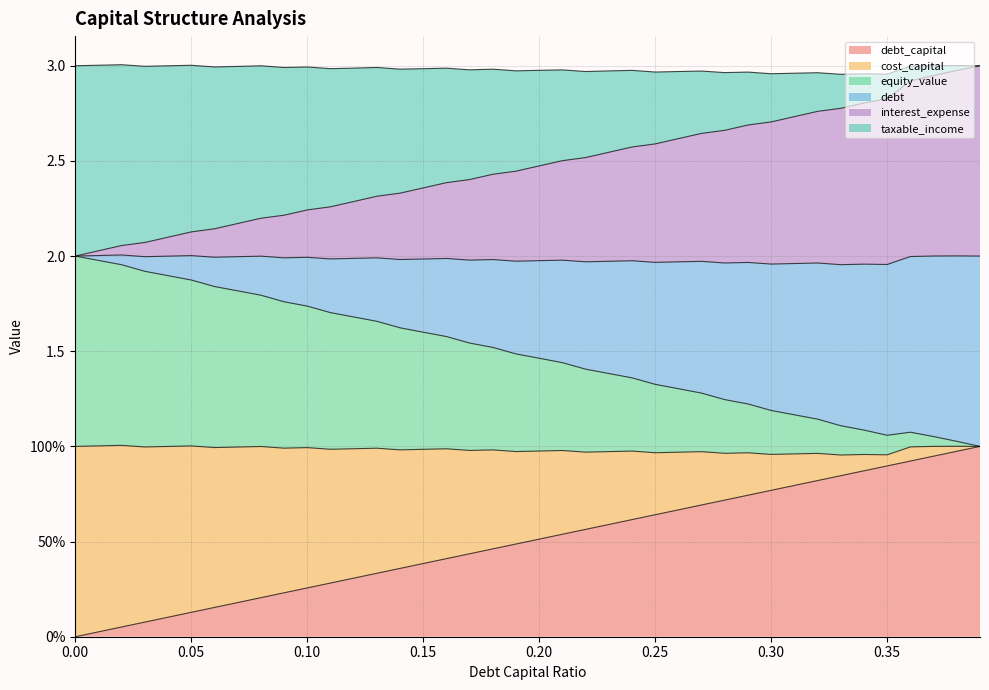

Does the chart display data point markers on the line(s)?

No